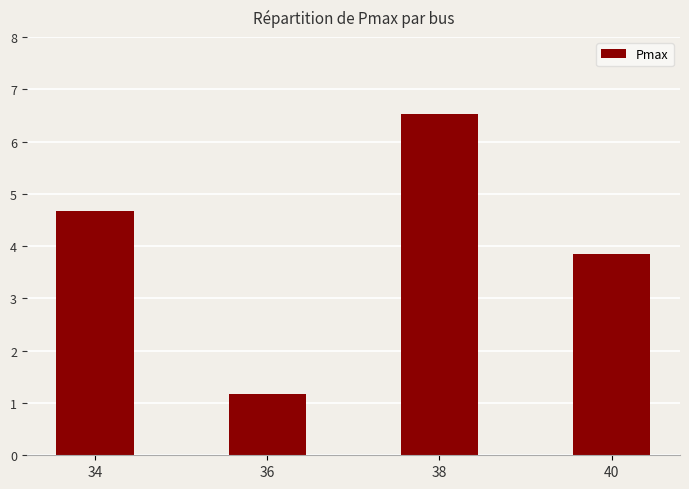

The value at 40 is 6.6. True or false?

False